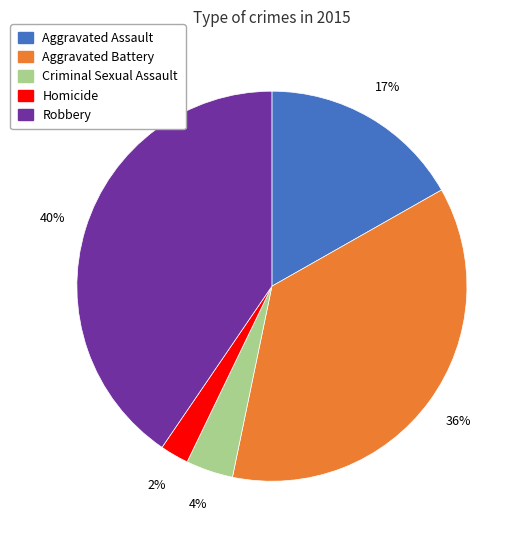

Count the number of slices in the pie.

5